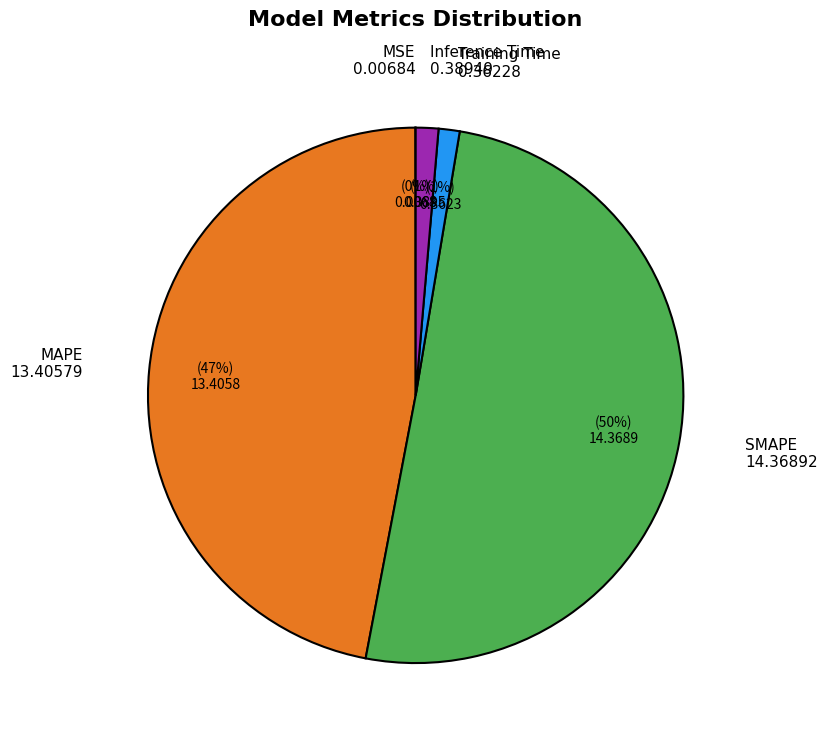

Is it true that MAPE is 59% of the pie?

False